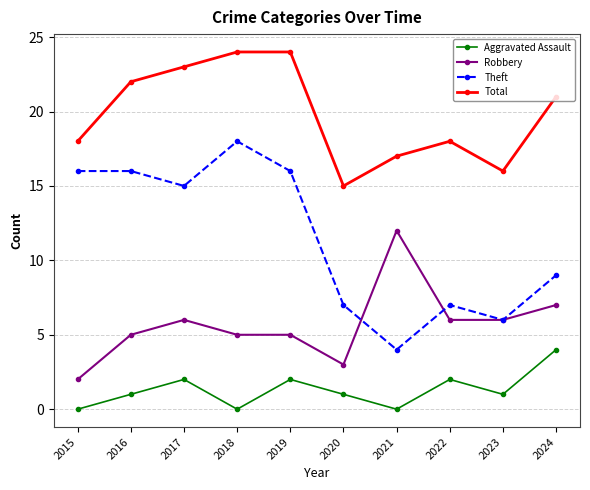

True or false: Theft and Total intersect in this chart.

False